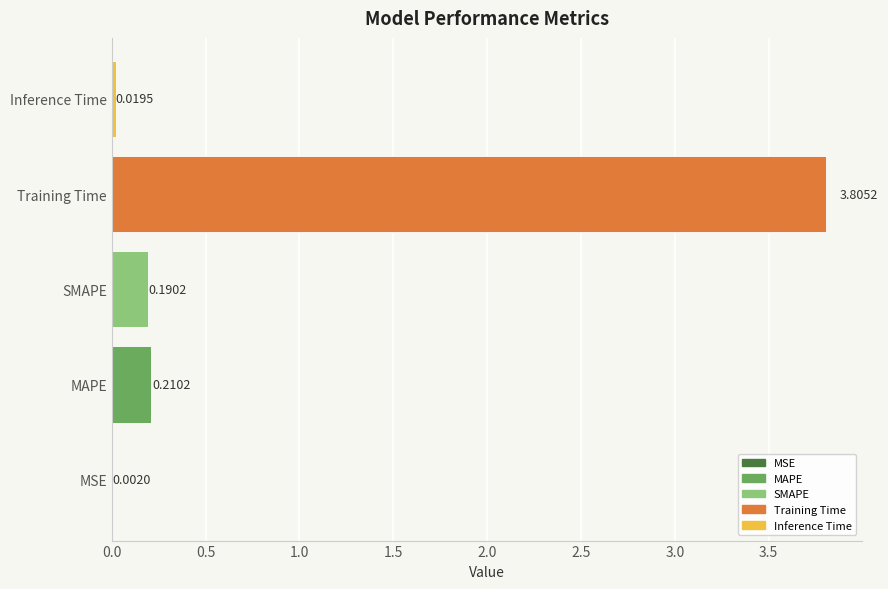

What is the average value?

0.8